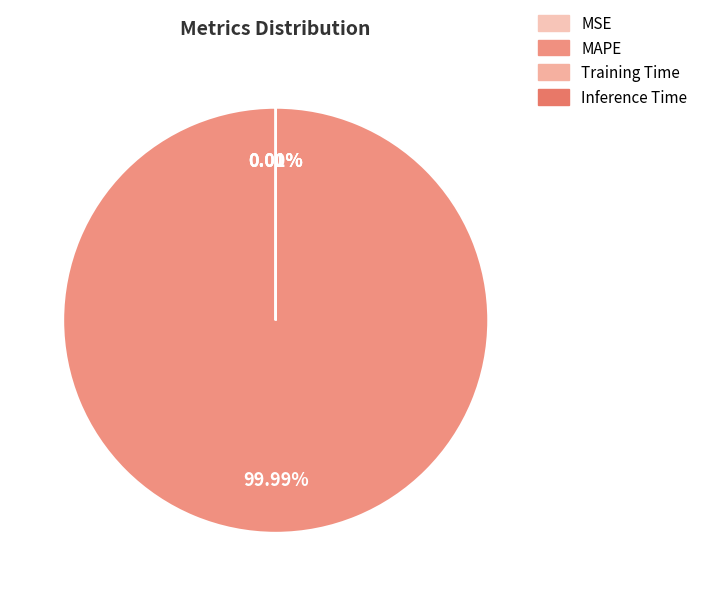

What is the smallest slice in the pie chart?

MSE